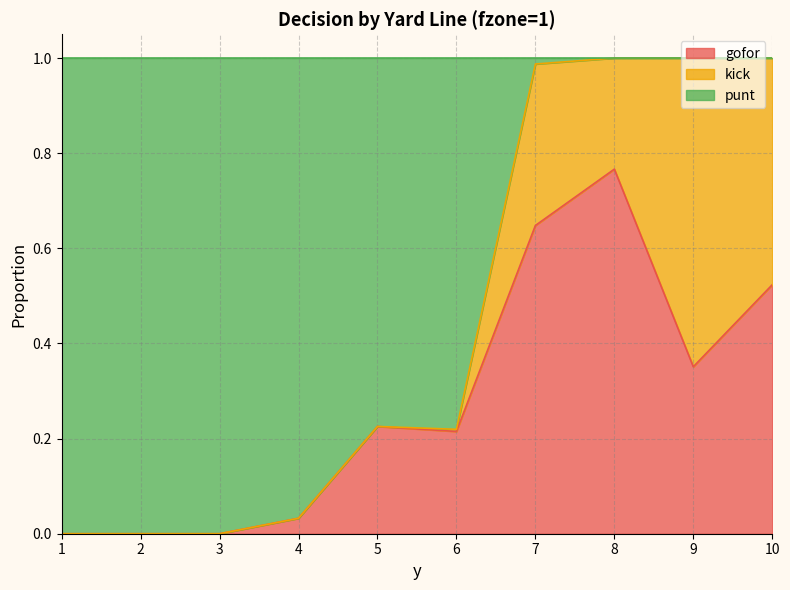

What is the maximum value shown in the chart?

1.0